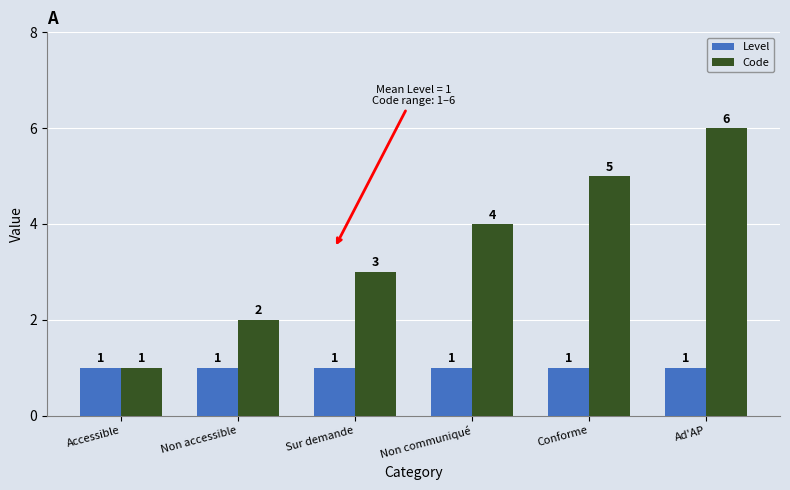

How many bars are there in each group?

2